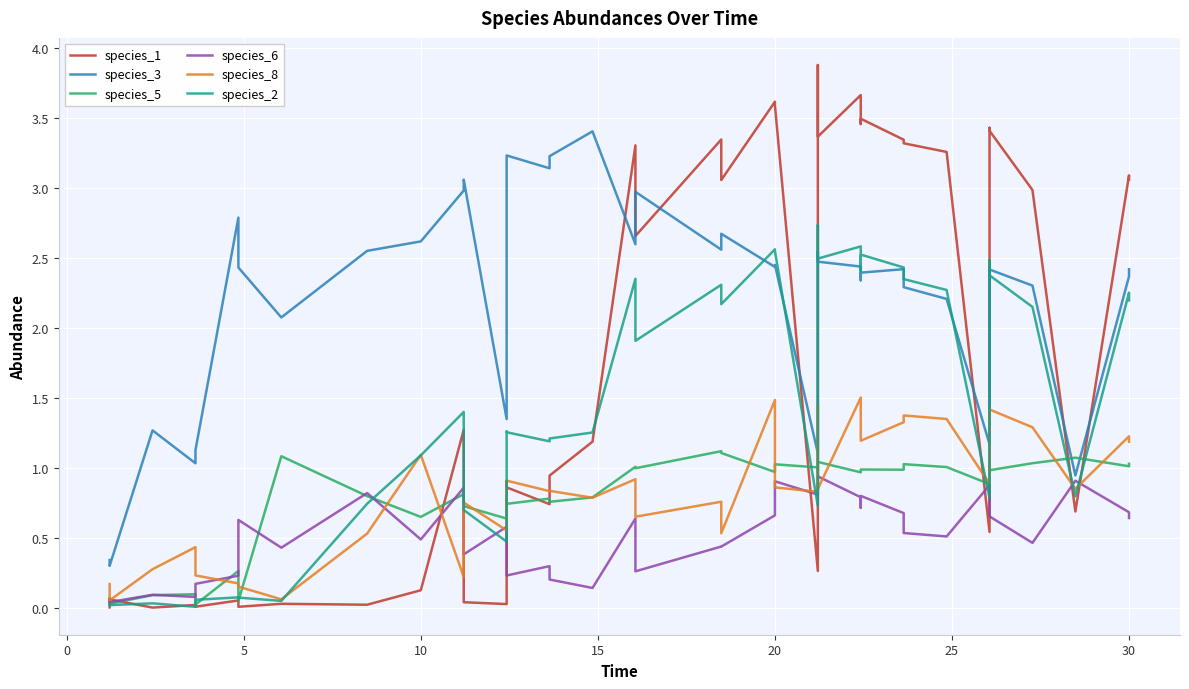

Reading right to left, what are all the values shown in this chart?

species_1: 3.1	3.1	0.7	3.0	3.4	3.4	0.5	3.3	3.3	3.3	3.5	3.5	3.7	3.4	3.9	0.3	3.6	3.6	3.1	3.3	2.7	3.3	1.2	0.9	0.7	0.9	0.9	0.0	0.0	1.3	0.1	0.0	0.0	0.0	0.1	0.0	0.0	0.0	0.1	0.0
species_3: 2.4	2.4	0.9	2.3	2.4	2.4	1.2	2.2	2.3	2.4	2.4	2.3	2.4	2.5	2.5	1.1	2.5	2.4	2.7	2.6	3.0	2.6	3.4	3.2	3.1	3.2	2.9	1.4	3.1	3.0	2.6	2.6	2.1	2.4	2.8	1.1	1.0	1.3	0.3	0.3
species_5: 1.0	1.0	1.1	1.0	1.0	1.0	0.9	1.0	1.0	1.0	1.0	1.0	1.0	1.0	1.0	1.0	1.0	1.0	1.1	1.1	1.0	1.0	0.8	0.8	0.8	0.7	0.8	0.6	0.7	0.8	0.7	0.8	1.1	0.1	0.3	0.0	0.1	0.1	0.0	0.1
species_6: 0.6	0.7	0.9	0.5	0.7	0.7	0.9	0.5	0.5	0.7	0.8	0.7	0.8	0.9	0.8	0.8	0.9	0.7	0.4	0.4	0.3	0.6	0.1	0.2	0.3	0.2	0.3	0.6	0.4	0.9	0.5	0.8	0.4	0.6	0.2	0.2	0.1	0.1	0.0	0.1
species_8: 1.2	1.2	0.9	1.3	1.4	1.4	0.9	1.4	1.4	1.3	1.2	1.4	1.5	0.9	1.5	0.8	0.9	1.5	0.5	0.8	0.7	0.9	0.8	0.8	0.8	0.9	0.9	0.6	0.8	0.2	1.1	0.5	0.1	0.2	0.2	0.2	0.4	0.3	0.1	0.2
species_2: 2.2	2.3	0.8	2.2	2.4	2.5	0.8	2.3	2.3	2.4	2.5	2.4	2.6	2.5	2.7	0.7	2.6	2.6	2.2	2.3	1.9	2.4	1.3	1.2	1.2	1.3	1.3	0.5	0.7	1.4	1.1	0.7	0.1	0.1	0.1	0.1	0.0	0.0	0.0	0.0